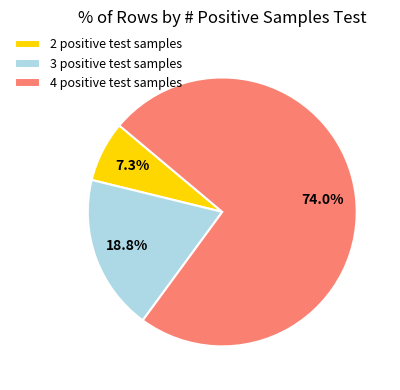

How many segments does this pie chart have?

3